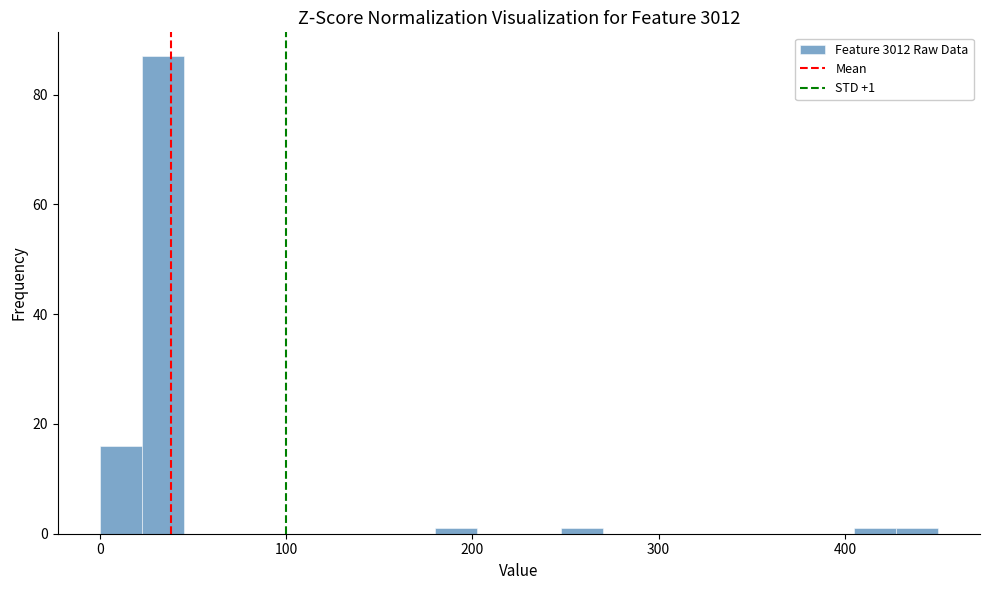

Around what value on the x-axis is the tallest bar? Give the approximate position of its centre, as read against the axis.

30